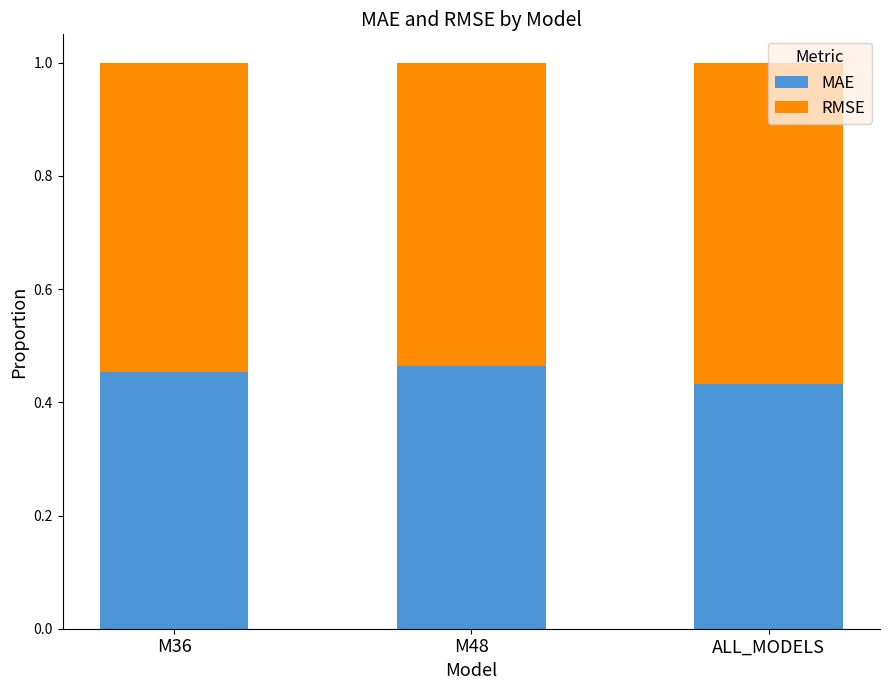

What is the total value across all series at M48?

1.0